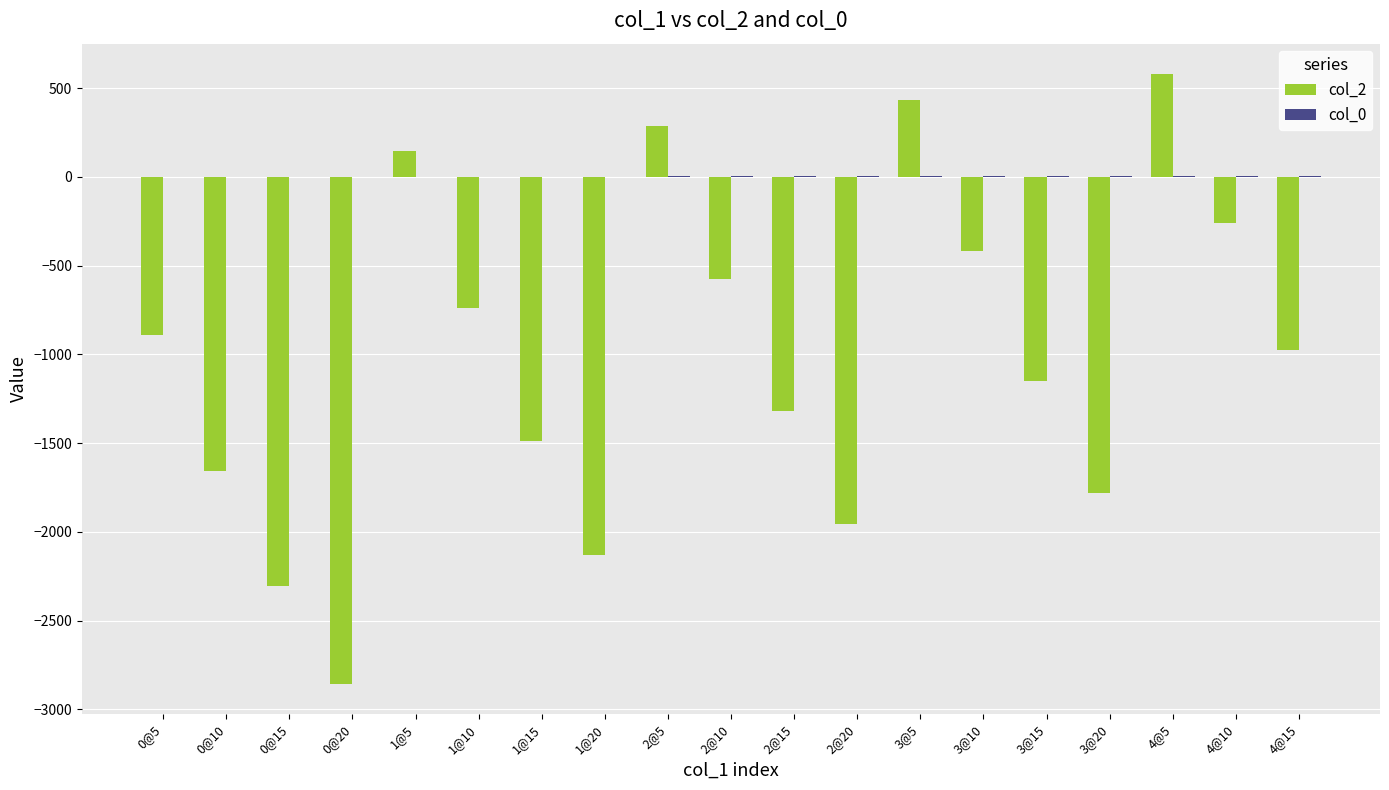

At which category does the chart reach its peak across all series?

4@5